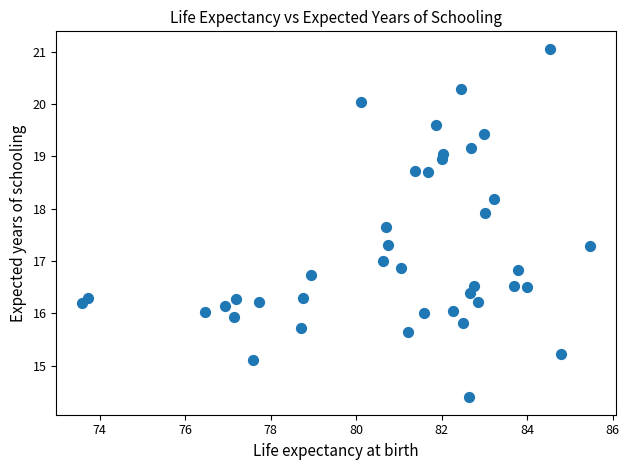

What is the range of Y values (max minus min)?

6.7